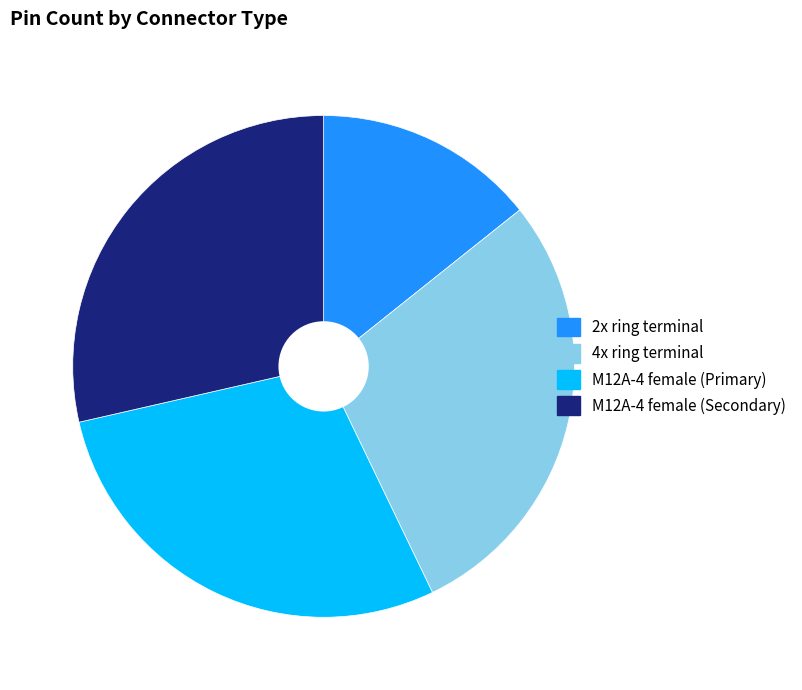

Combined, do M12A-4 female (Secondary) and 4x ring terminal account for over 50%?

Yes